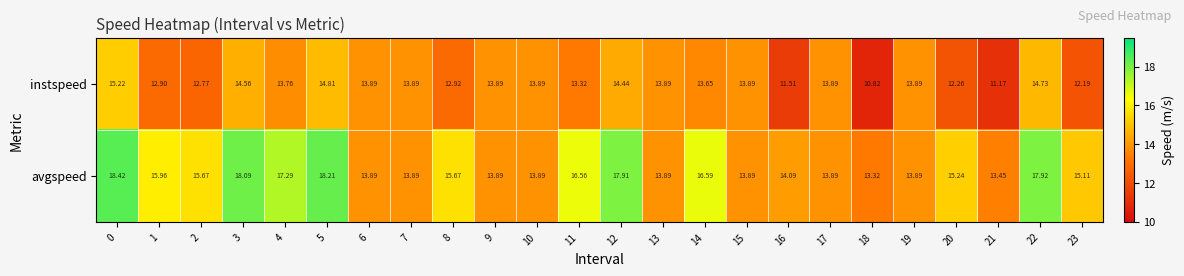

How many categories are shown in the chart?

24